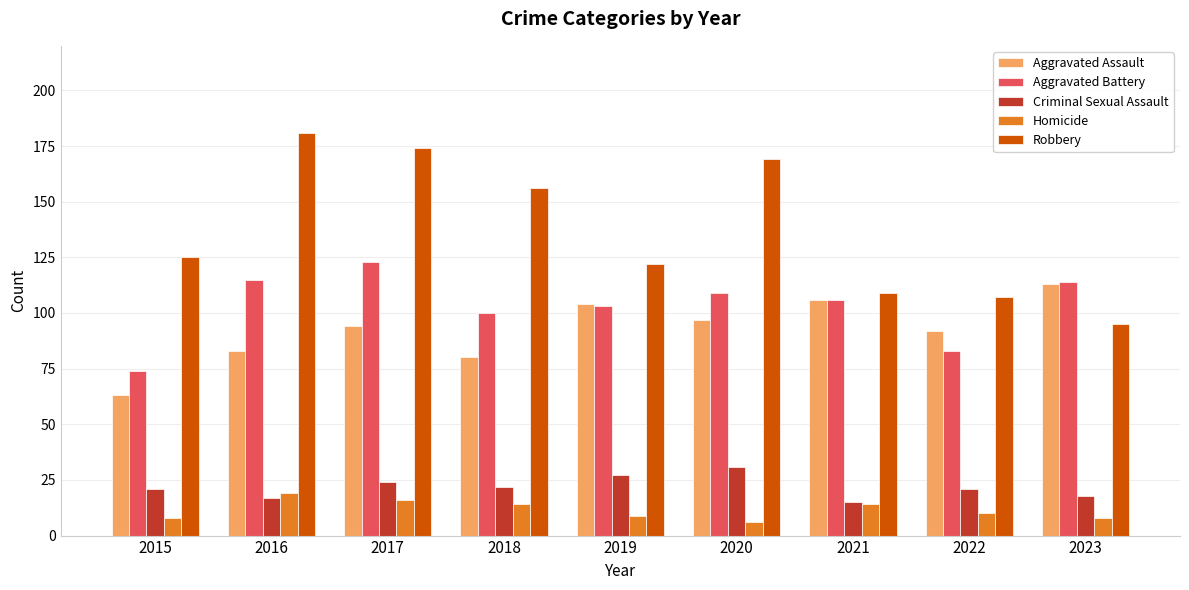

What is the difference between the maximum and minimum values in the Aggravated Assault series?

50